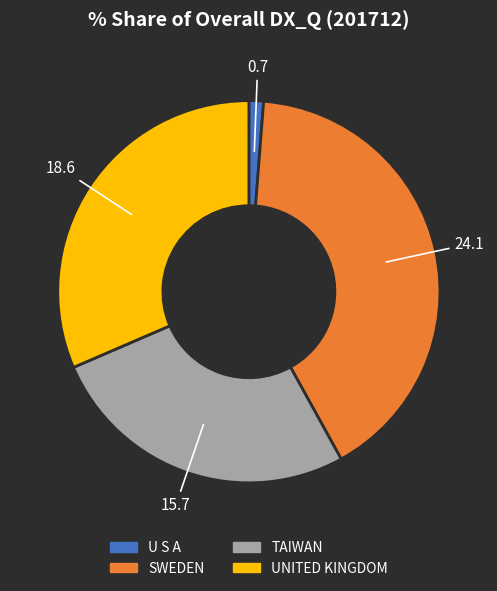

Count the number of slices in the pie.

4